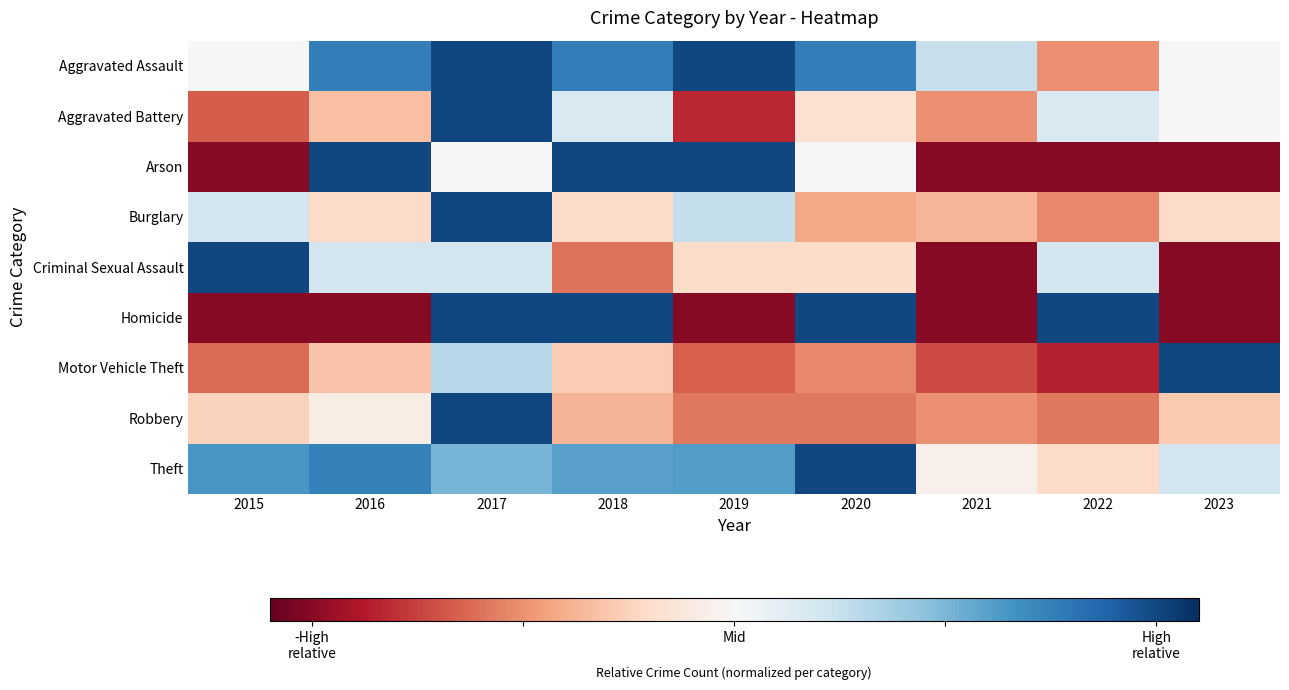

At which category is the sum across all series the highest?

2017